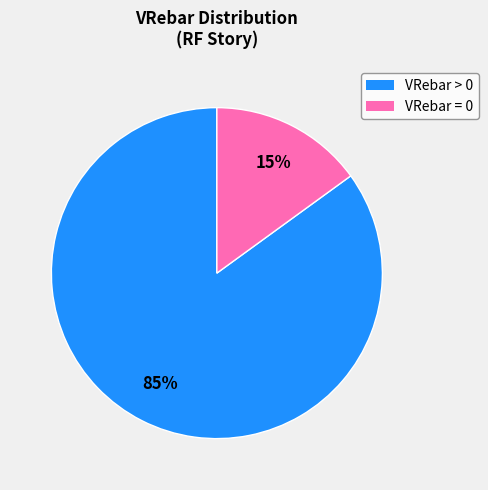

To the nearest percent, what is the difference between the largest and smallest slice percentages?

70%